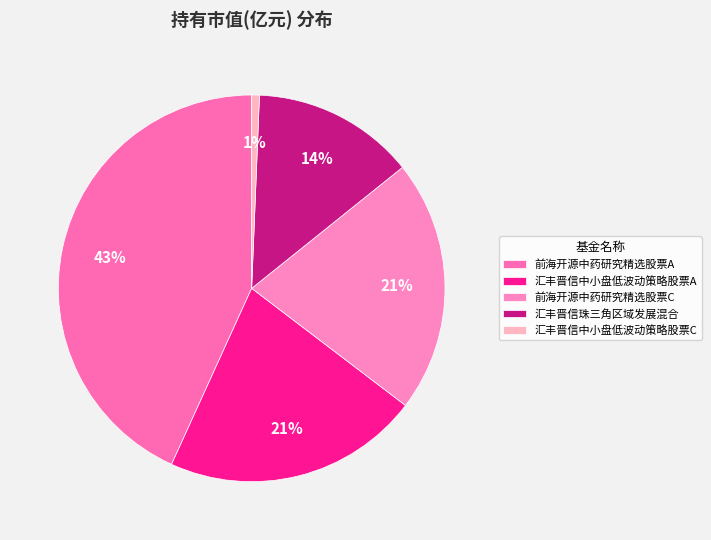

How many slices are in this pie chart?

5